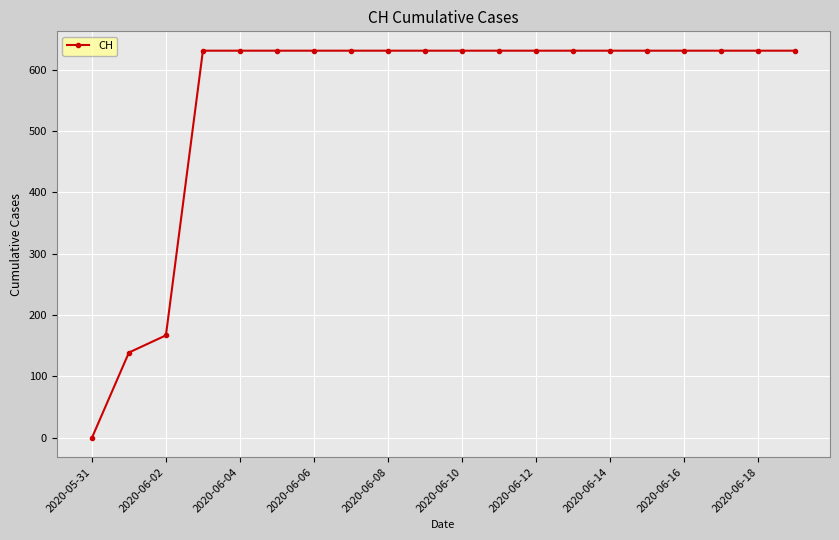

What is the value of the 20th point from the left?

631